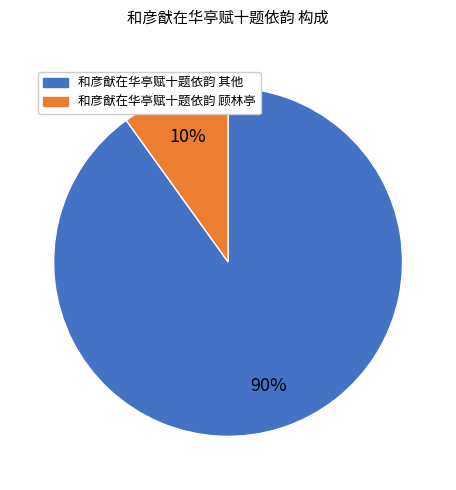

Is there any slice that represents more than half of the pie?

Yes